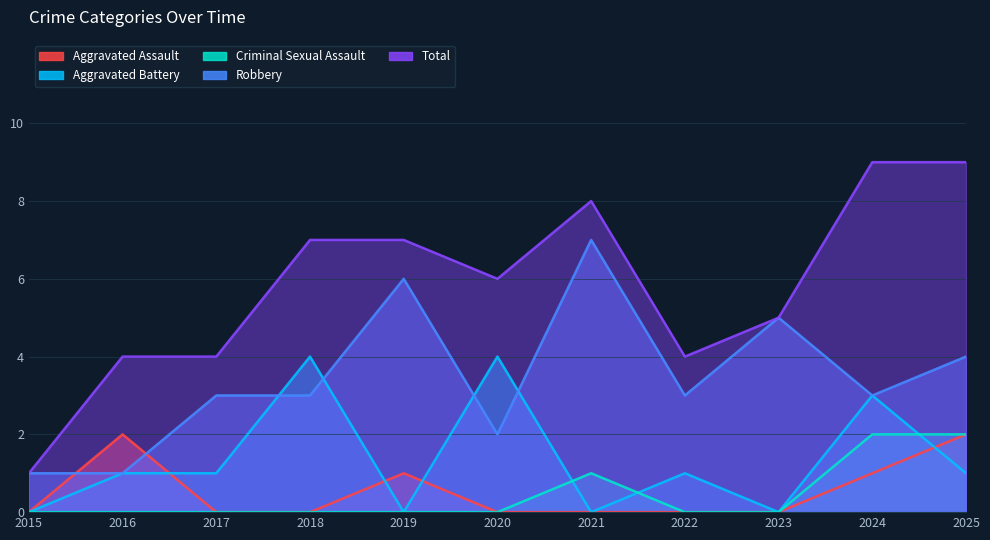

What is the sum of all Aggravated Battery values?

15